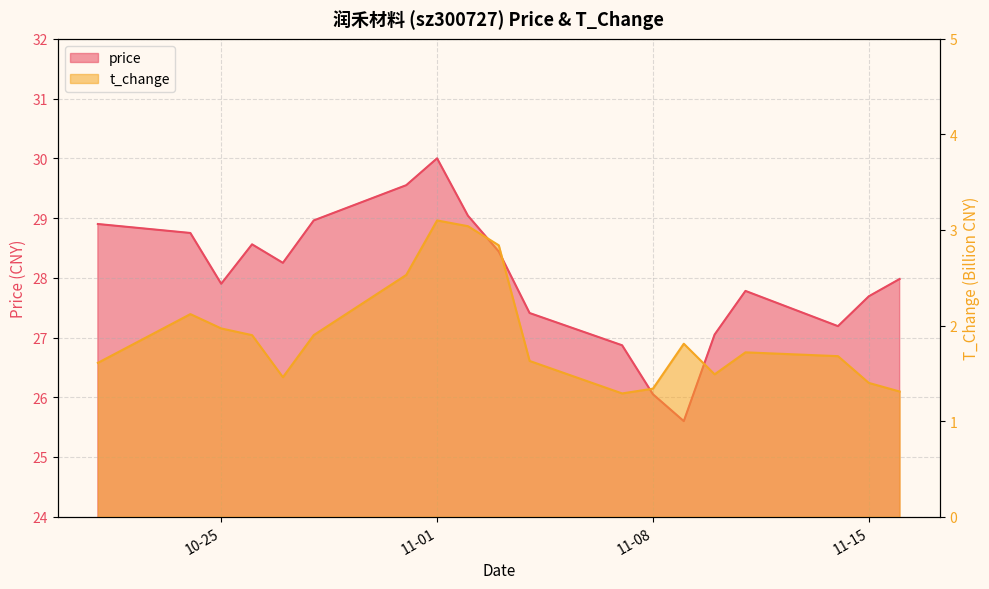

Which series has the largest range (max minus min)?

price